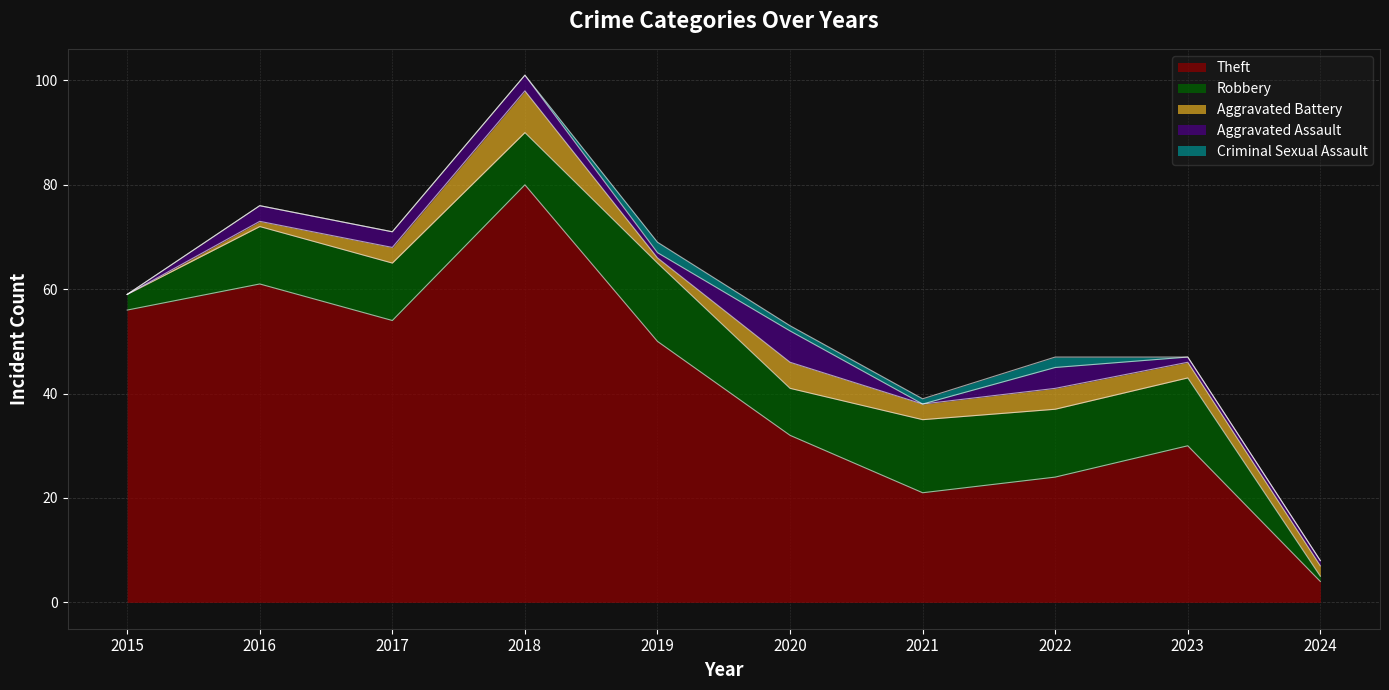

What is the value of the Theft point at the 9th from the left?

30